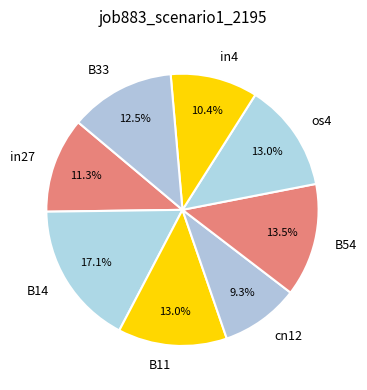

To the nearest percent, what is the combined percentage of B54 and cn12?

23%